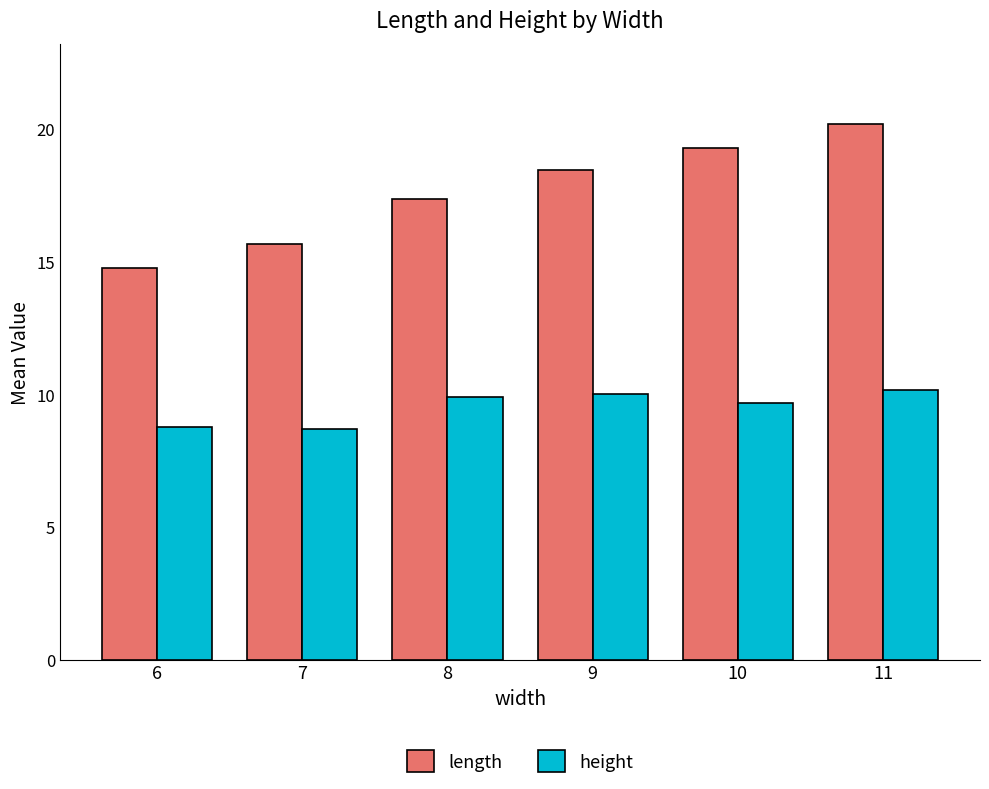

What is the difference between the maximum and minimum values in the height series?

1.5